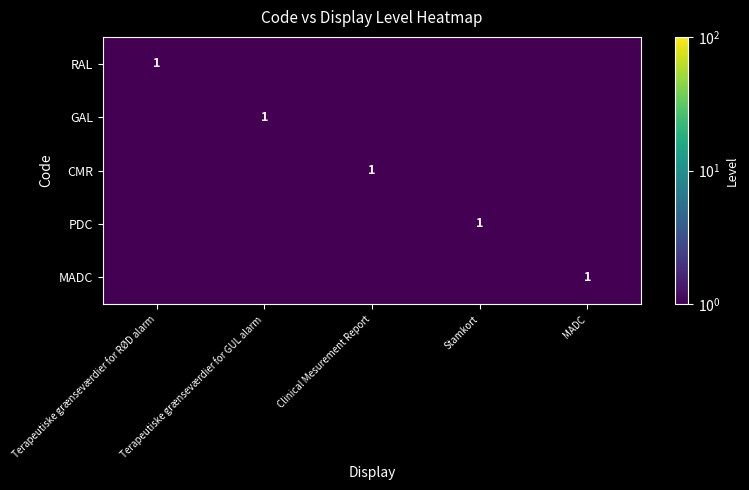

The value of RAL at Terapeutiske grænseværdier for RØD alarm is 1.8. True or false?

False